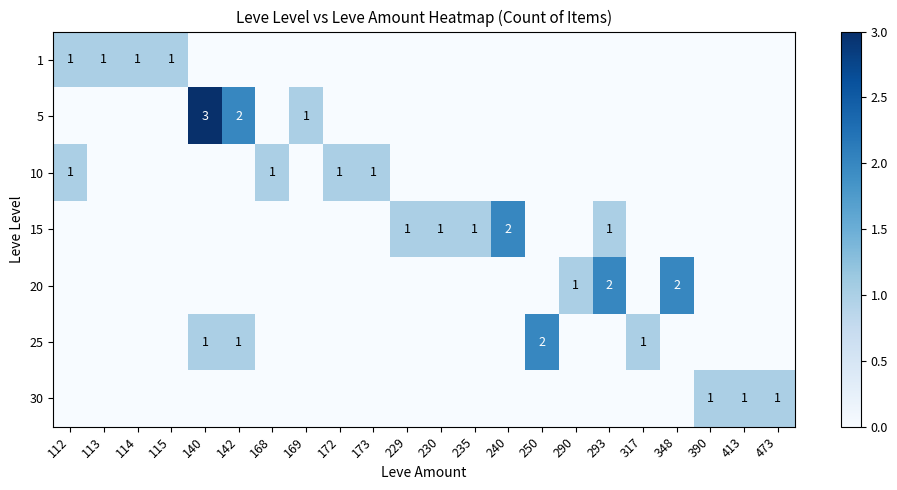

At how many categories does at least one series exceed 2?

1